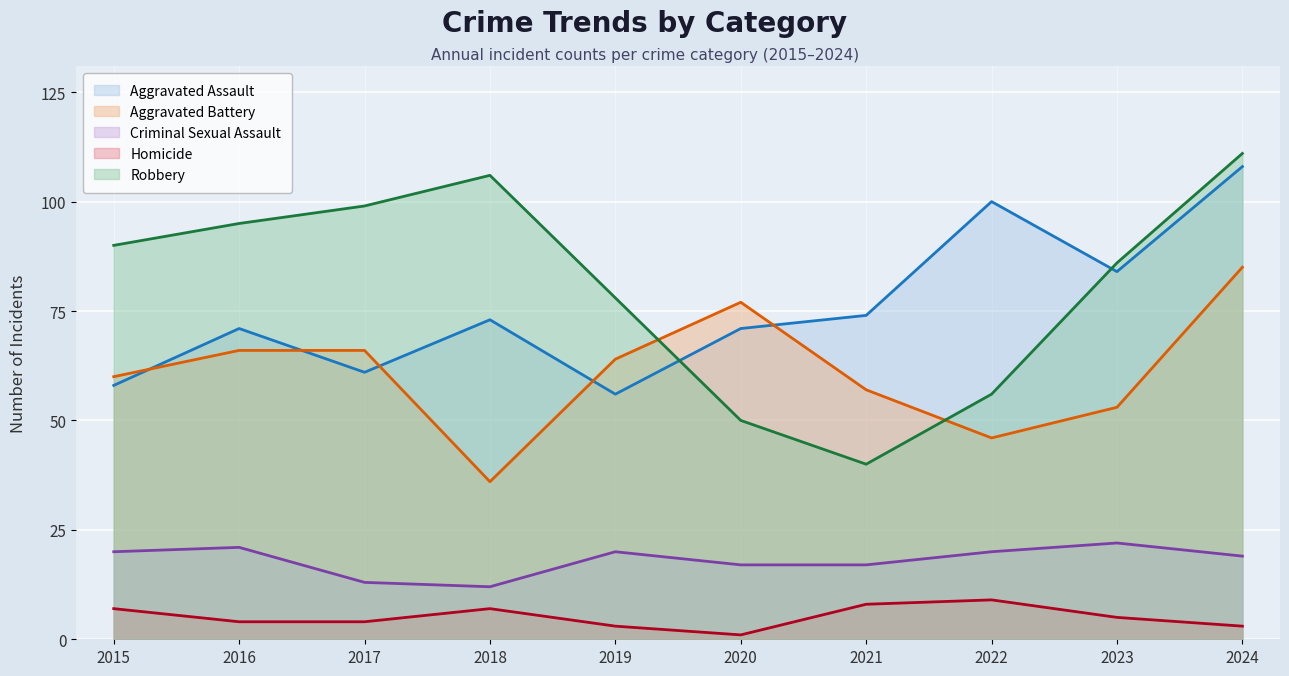

Reading left to right, list all the values displayed in this chart.

Aggravated Assault: 58	71	61	73	56	71	74	100	84	108
Aggravated Battery: 60	66	66	36	64	77	57	46	53	85
Criminal Sexual Assault: 20	21	13	12	20	17	17	20	22	19
Homicide: 7	4	4	7	3	1	8	9	5	3
Robbery: 90	95	99	106	78	50	40	56	86	111